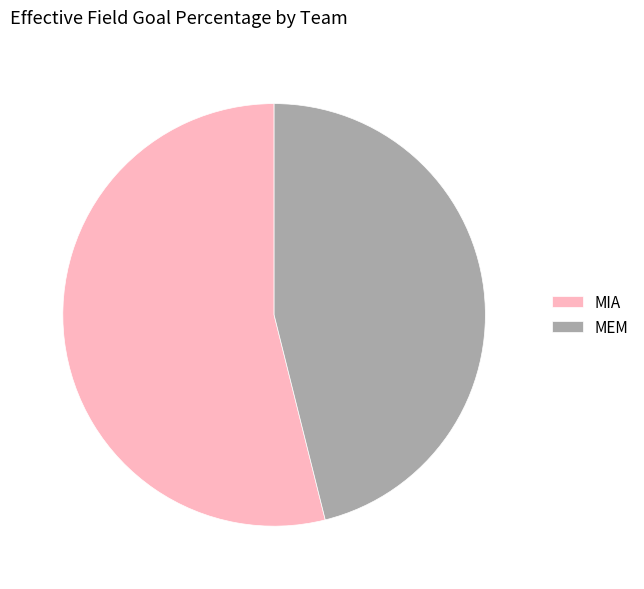

Do MEM and MIA together represent more than half of the pie?

Yes